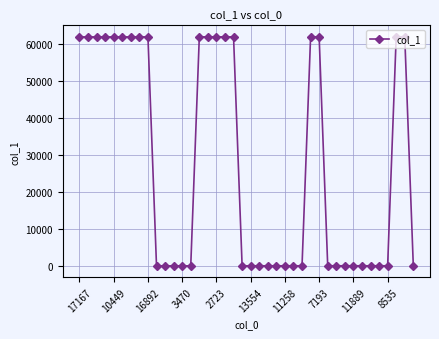

What is the maximum value shown in the chart?

61859